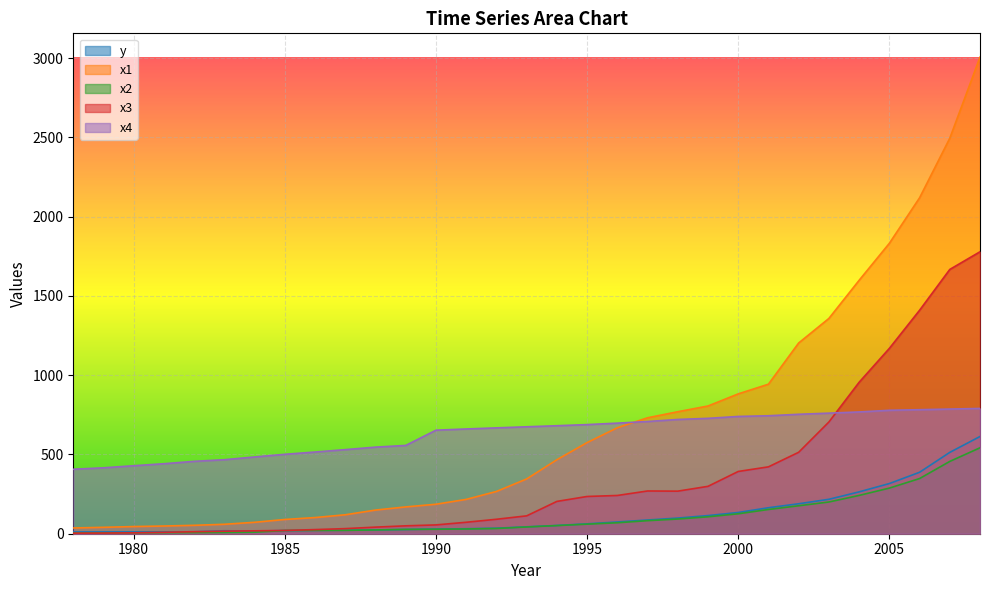

After their last crossing, which series has the higher values: x2 or x3?

x3